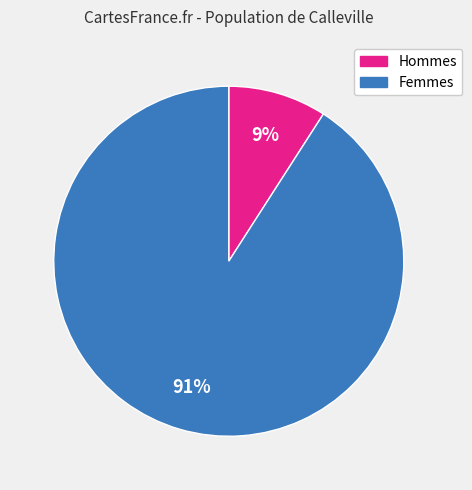

Does any single category account for the majority?

Yes